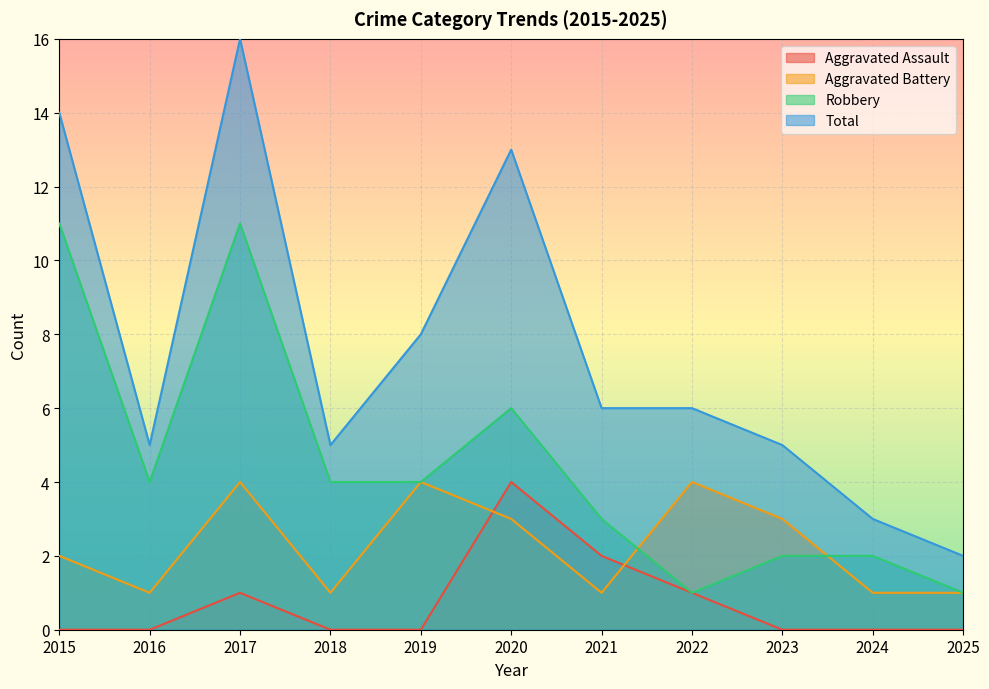

Which series has the largest total across all categories?

Total